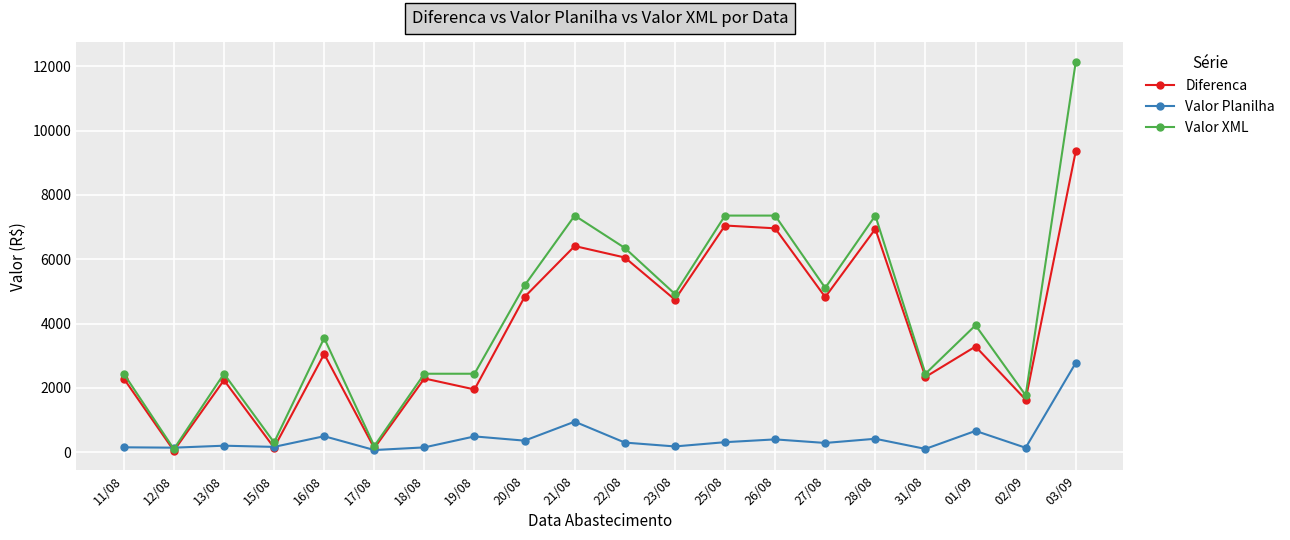

Read the Valor Planilha value at 28/08.

415.4